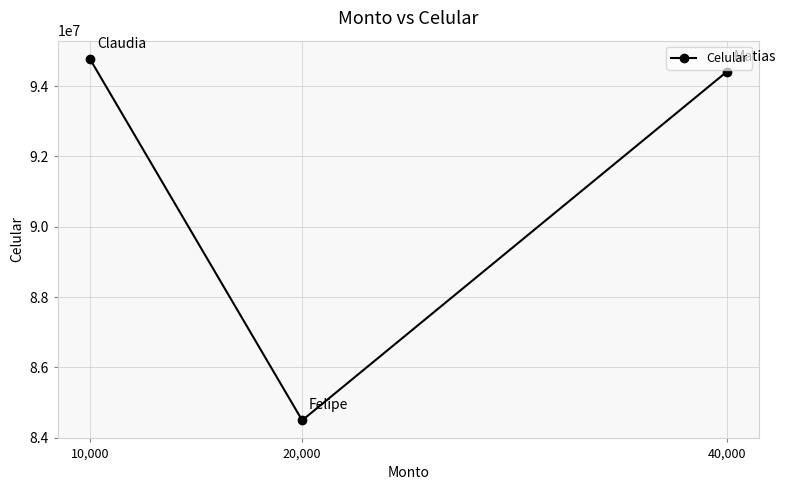

What is the difference between the maximum and minimum values?

10287026